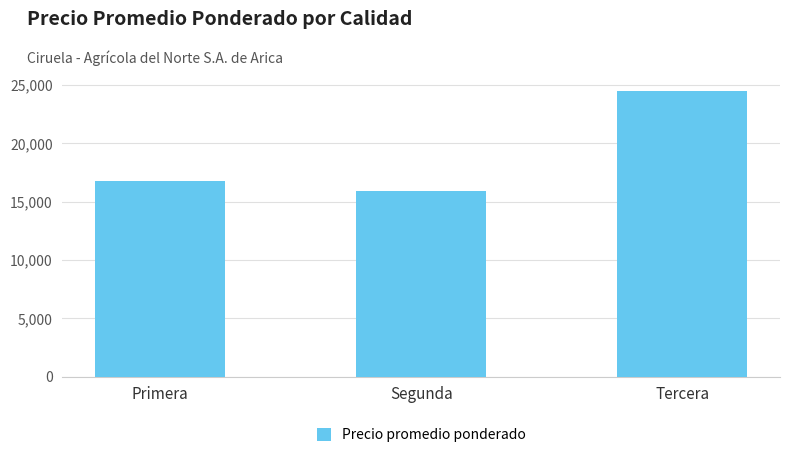

What is the change in value from Segunda to Tercera?

+8615.4